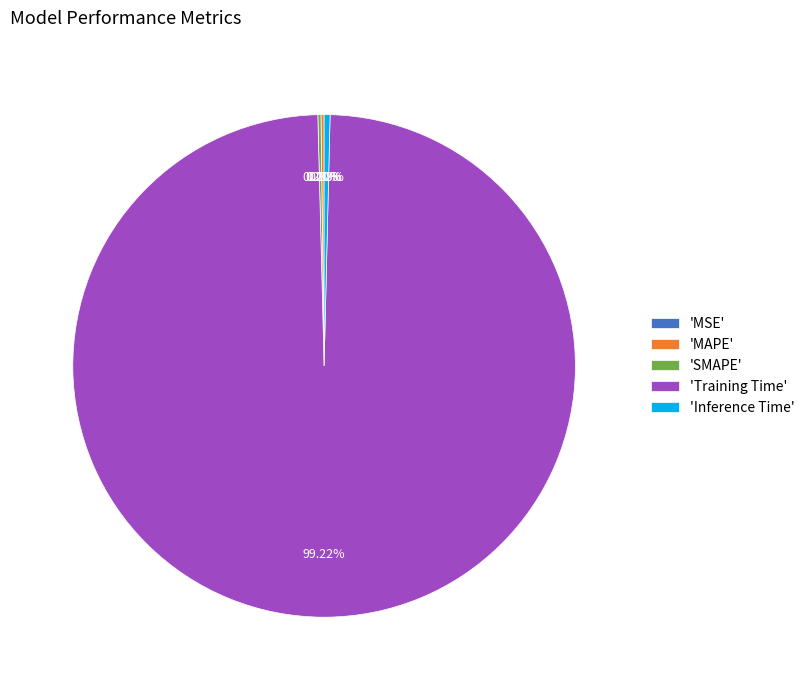

Is there a majority slice in this chart?

Yes